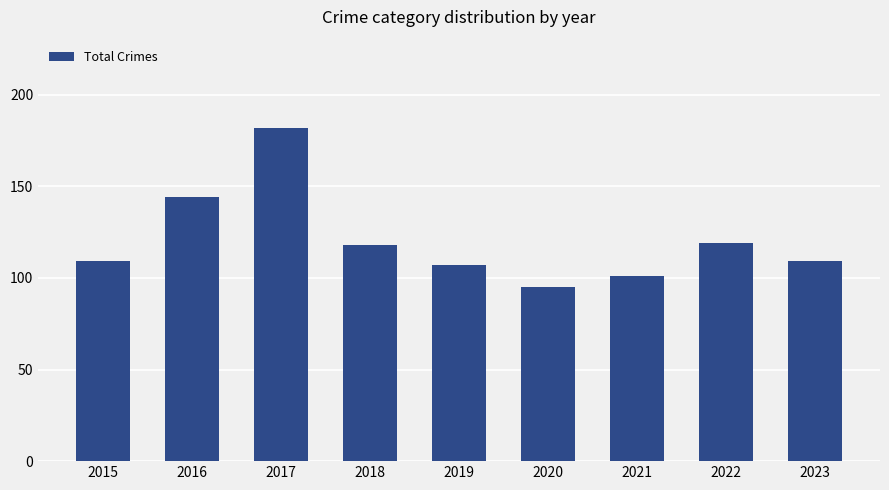

What is the approximate value at 2019?

107